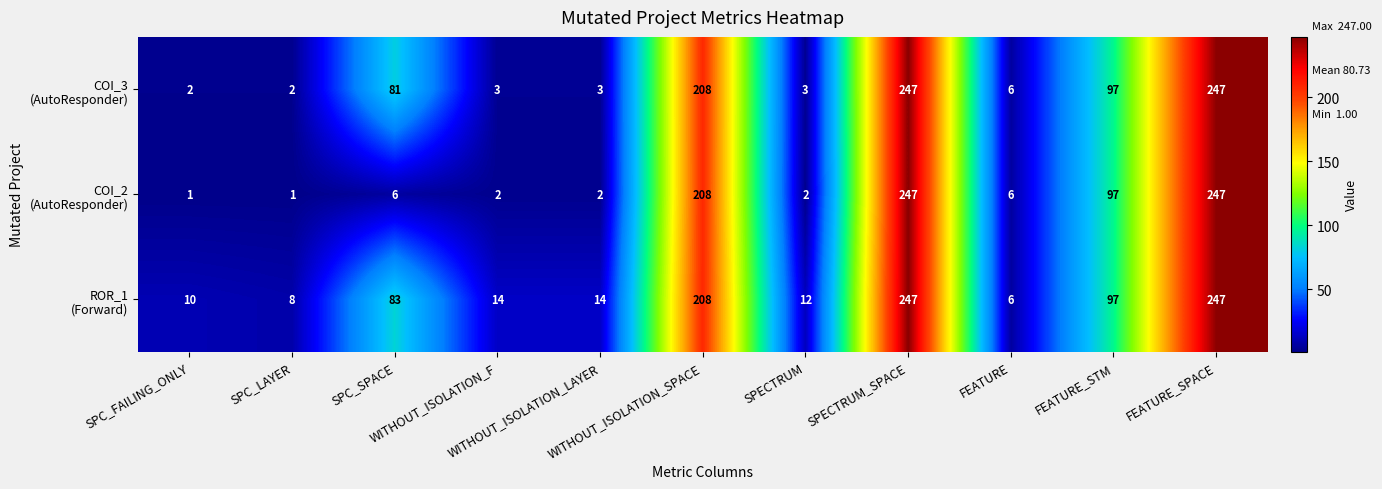

At how many categories does at least one series exceed 43?

5